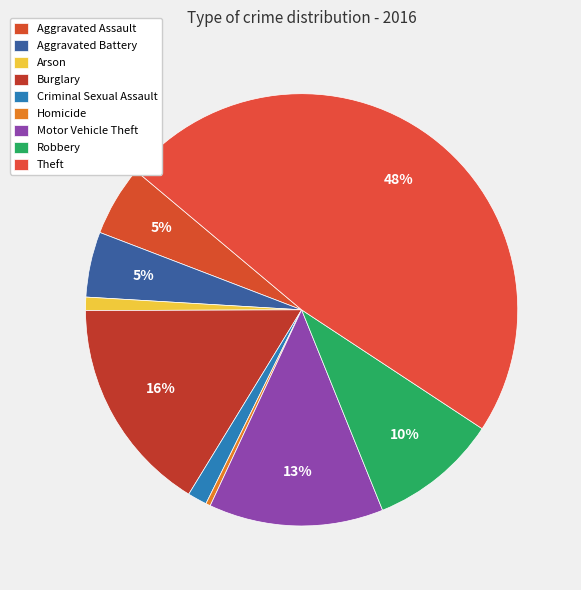

How many segments does this pie chart have?

9